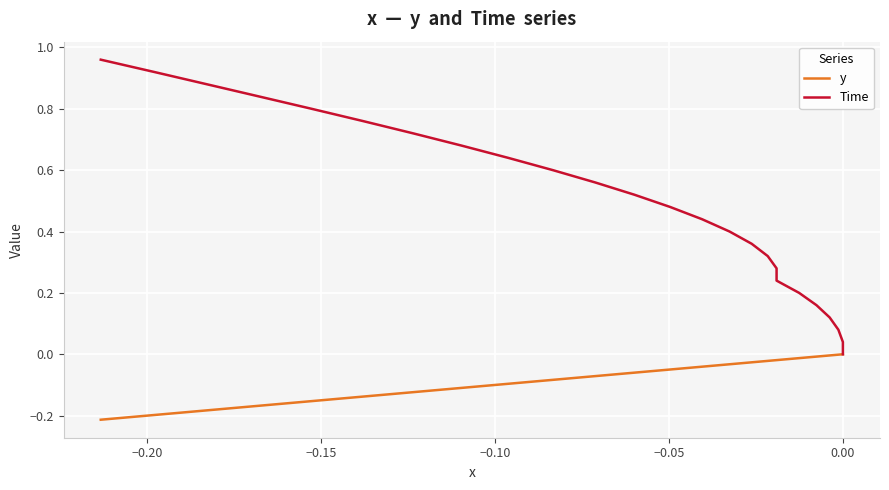

How many lines are shown in the chart?

2